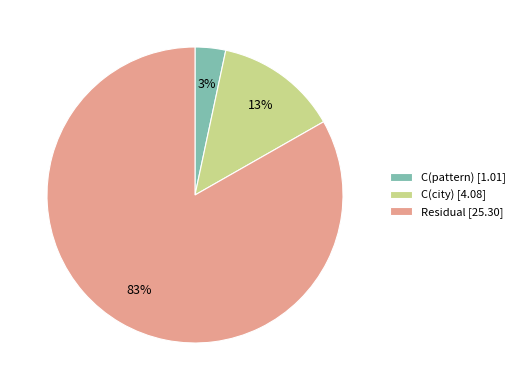

Is the sum of Residual [25.30] and C(pattern) [1.01] greater than half?

Yes